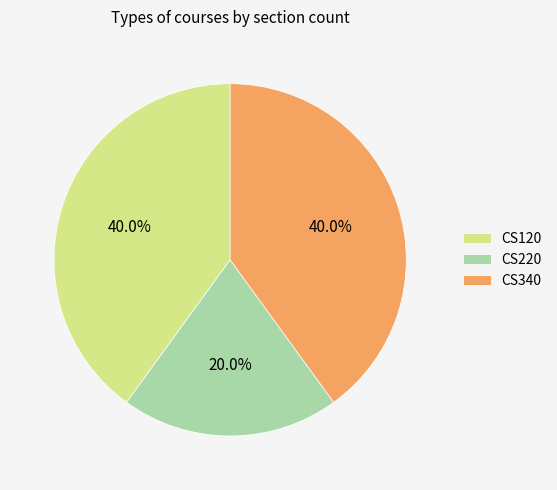

To the nearest percent, what is the combined percentage of CS340 and CS220?

60%